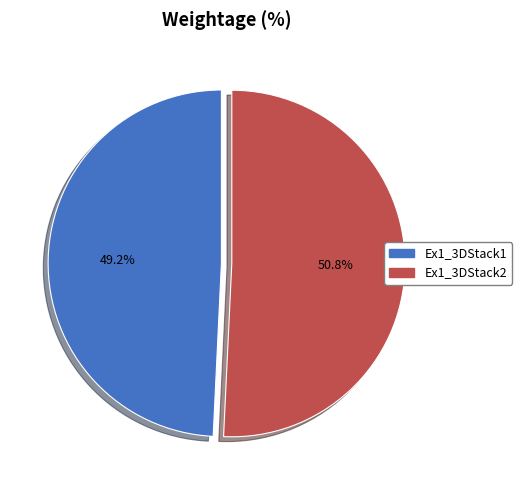

Count the number of slices in the pie.

2